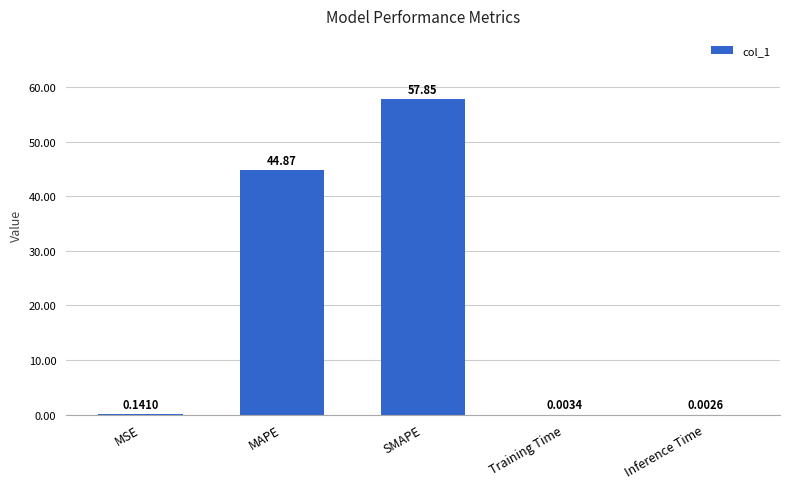

Does the chart contain stacked bars?

No